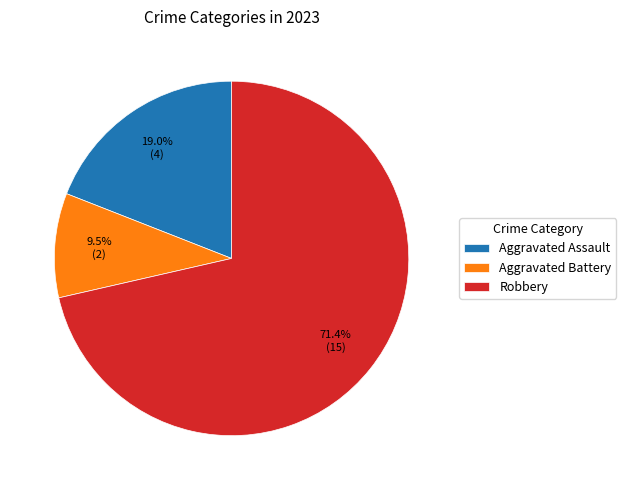

Rank the categories by value from lowest to highest.

Aggravated Battery, Aggravated Assault, Robbery